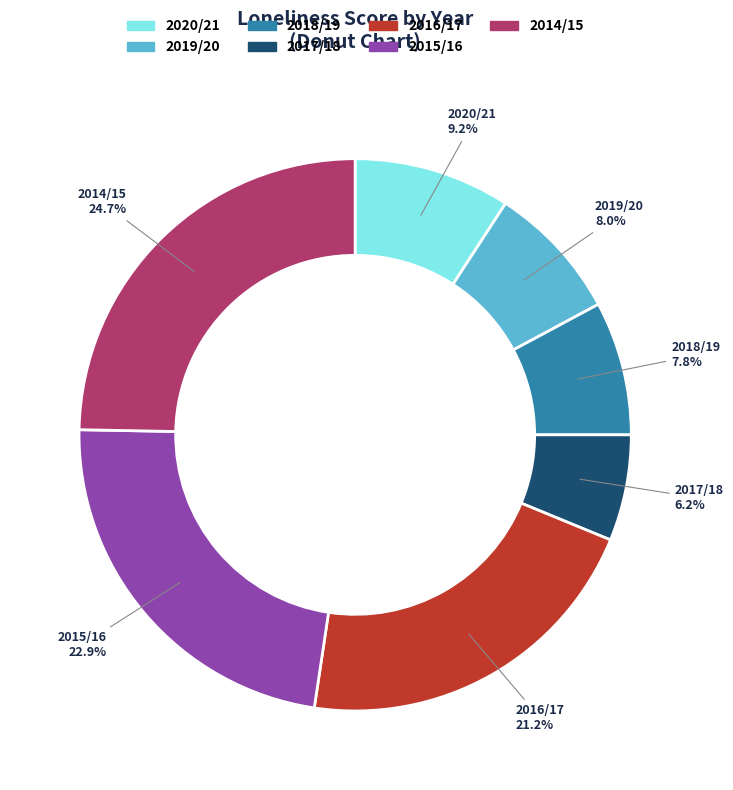

The 2018/19 slice represents 1% of the pie. True or false?

False